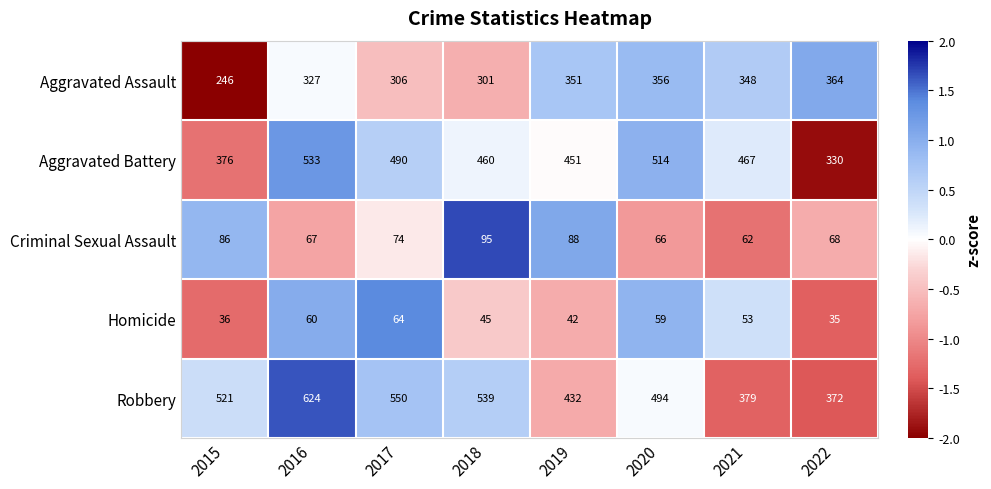

Which label corresponds to the largest value in the chart?

2016